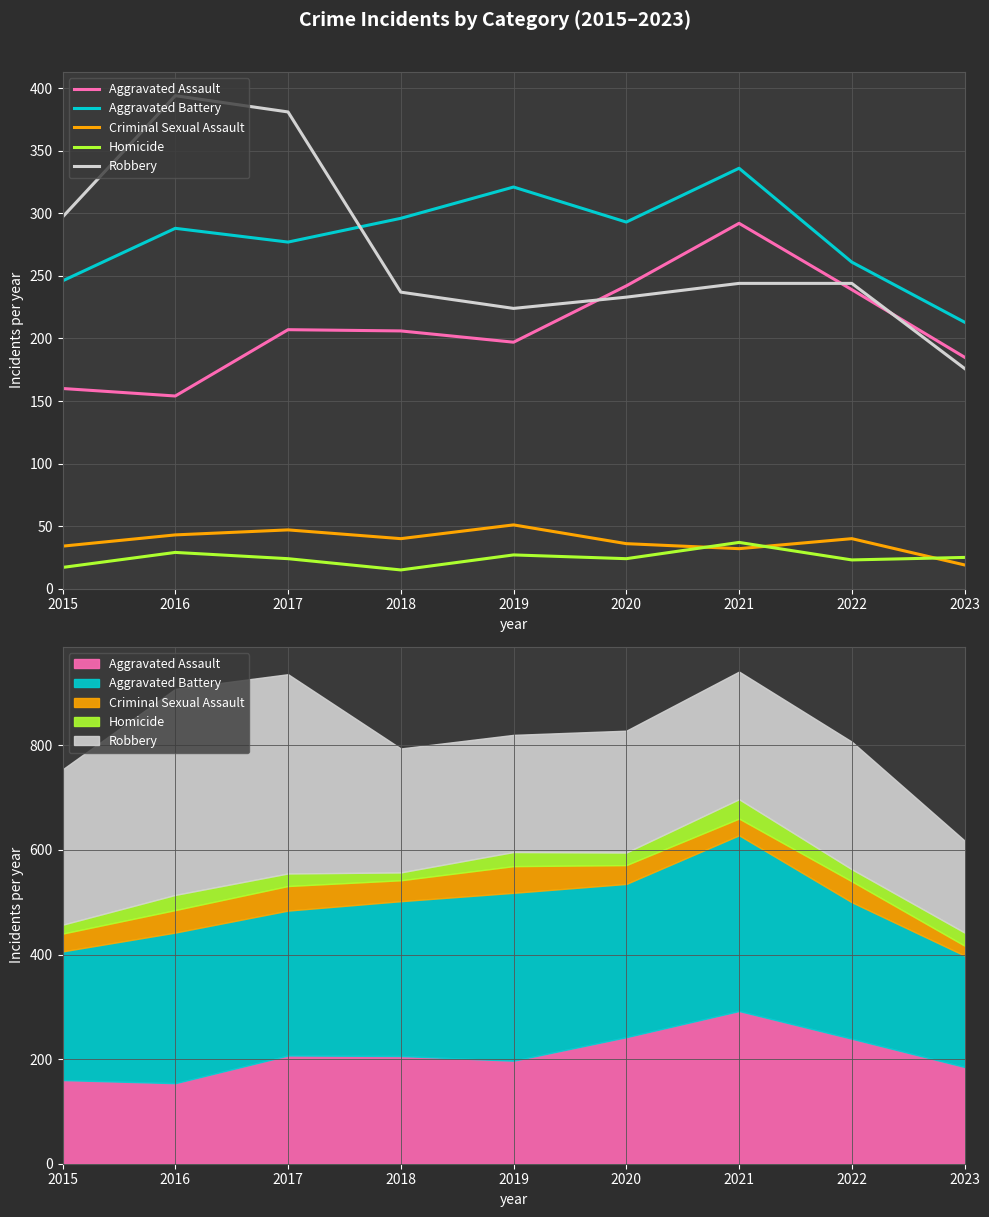

What is the value of the Aggravated Battery point at the 4th from the left?

296